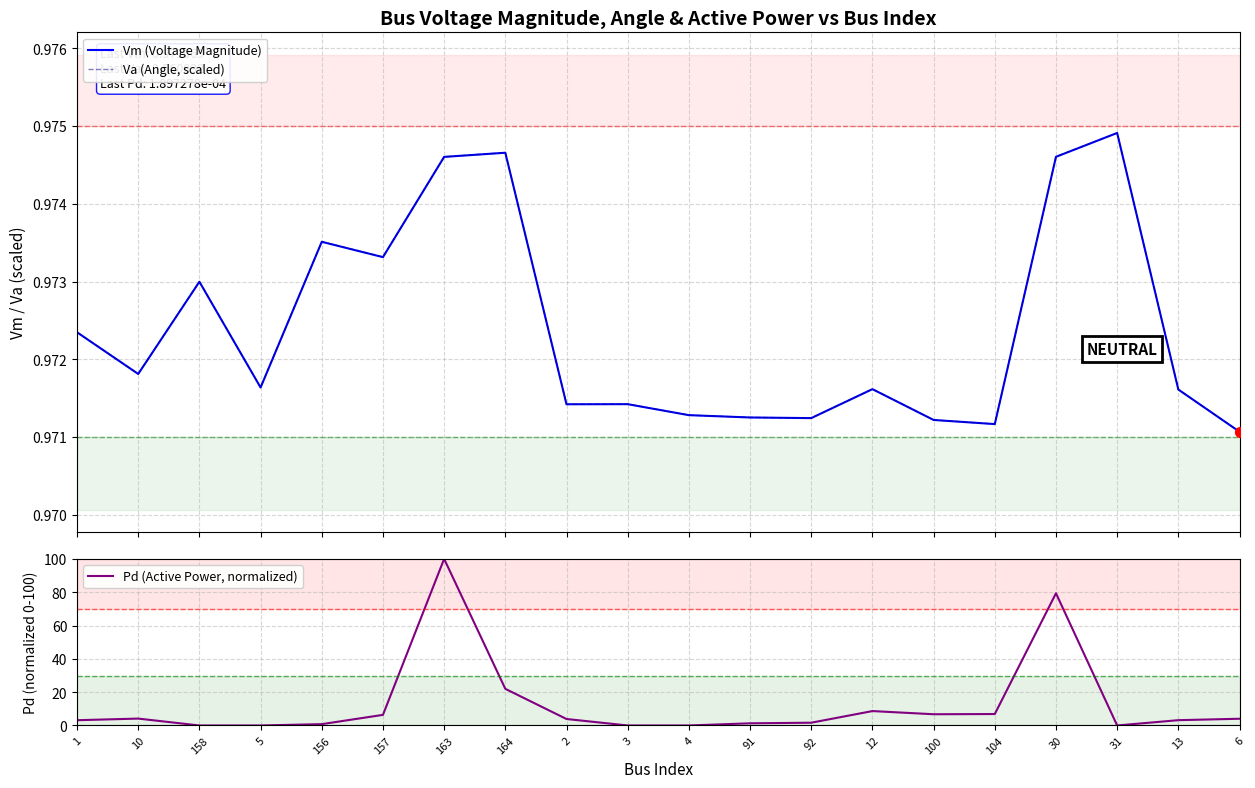

Which series contains the highest Y value?

Pd (Active Power, normalized)